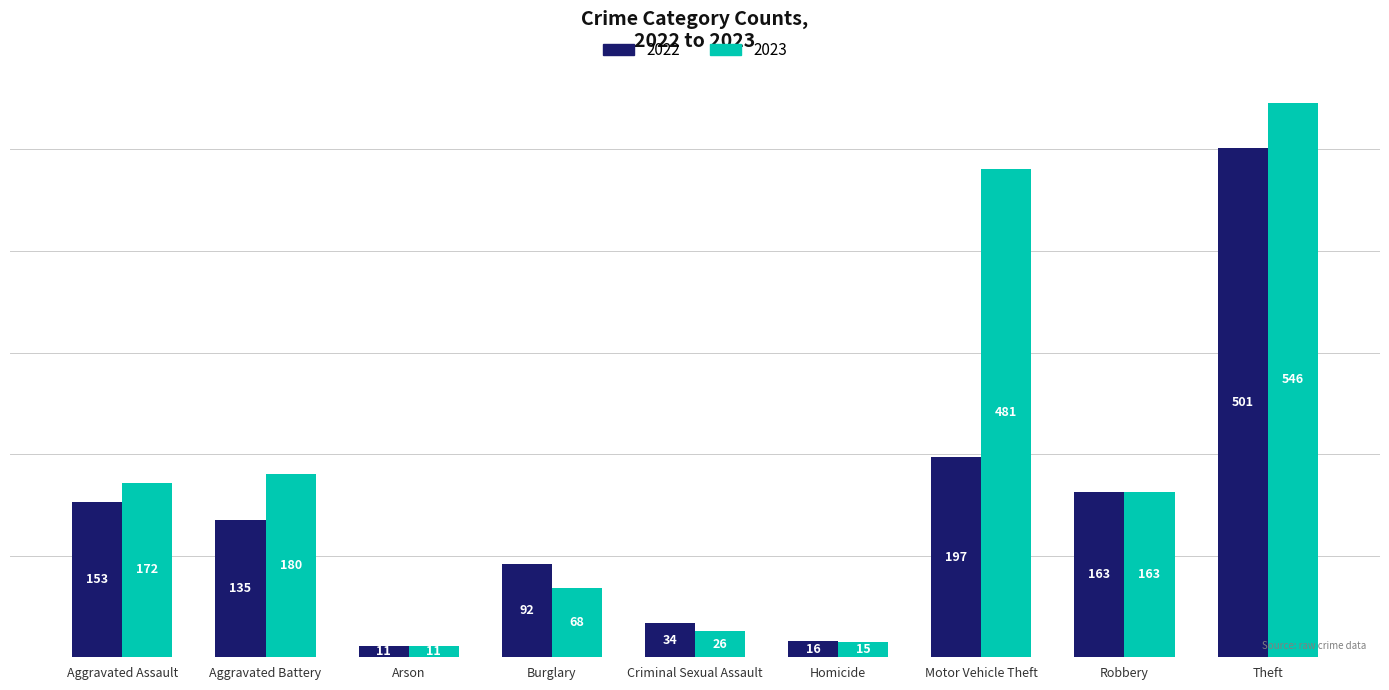

Which category has the highest value across all series?

Theft